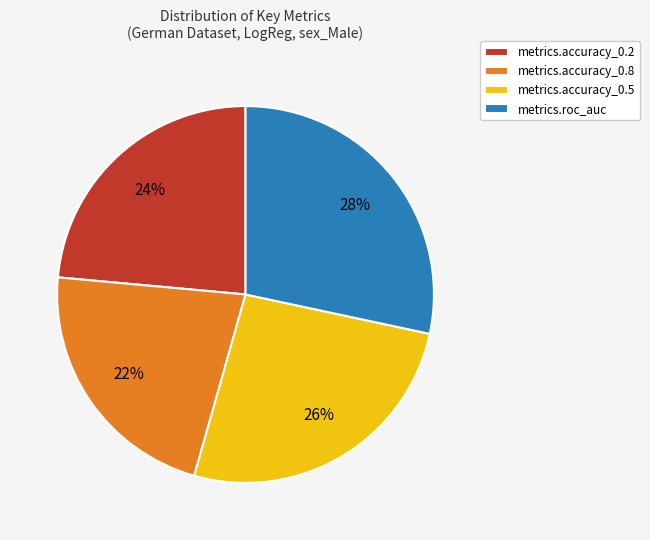

Do metrics.roc_auc and metrics.accuracy_0.2 together represent more than half of the pie?

Yes